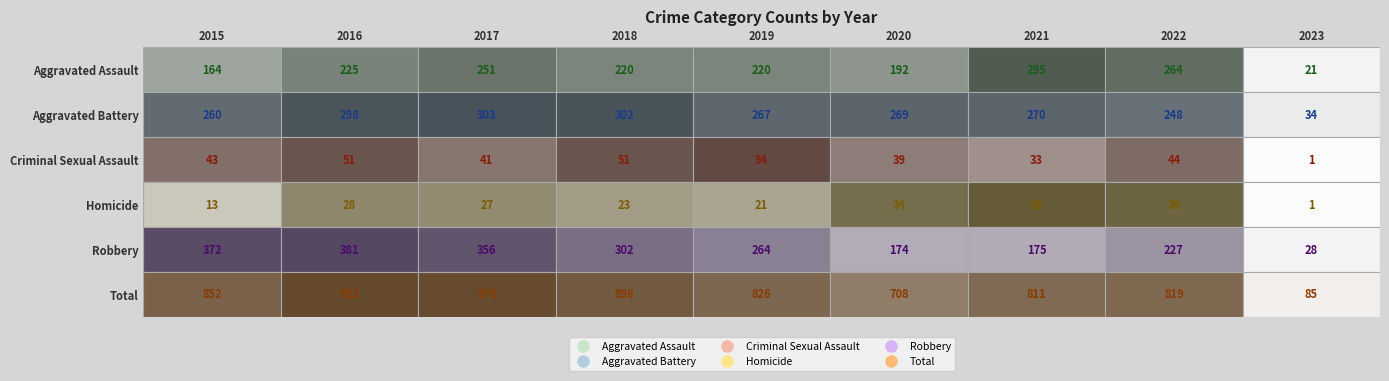

How many categories are shown in the chart?

9